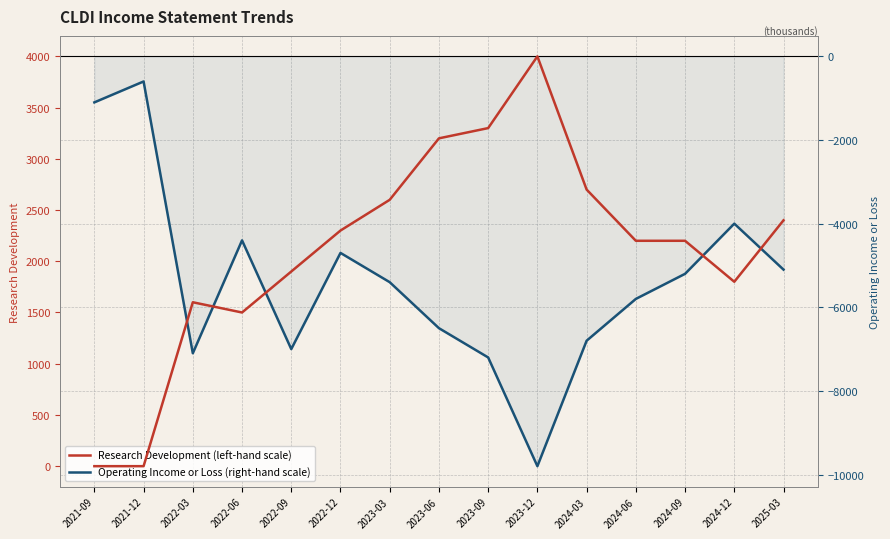

What is the difference between the second highest and minimum values in the Operating Income or Loss (right-hand scale) series?

8700